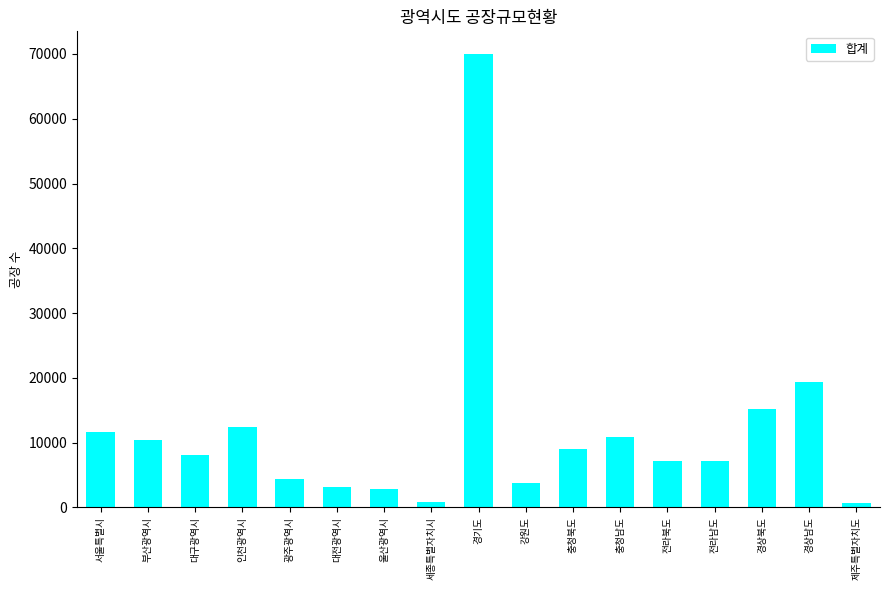

What is the label of the 2nd bar from the left?

부산광역시